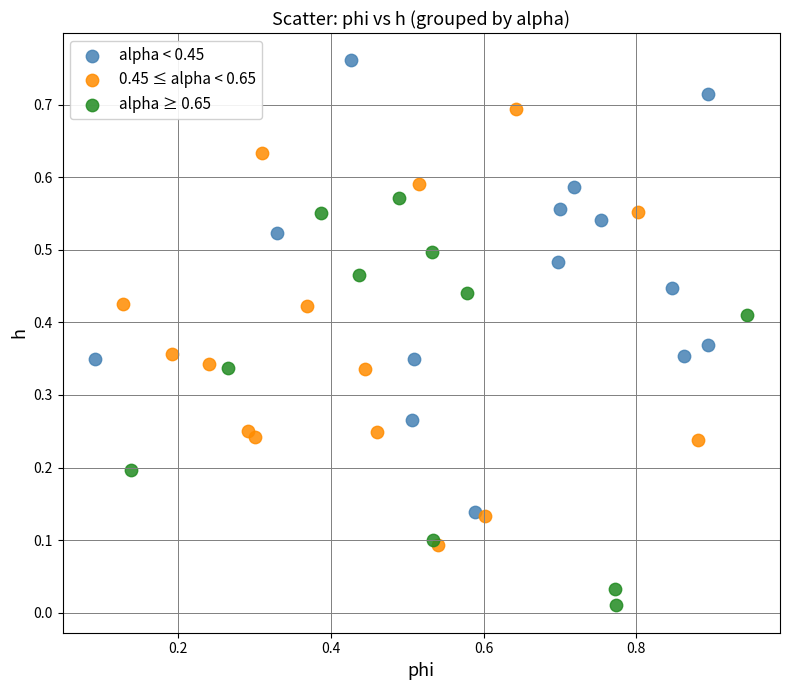

Which series contains the highest Y value?

alpha < 0.45